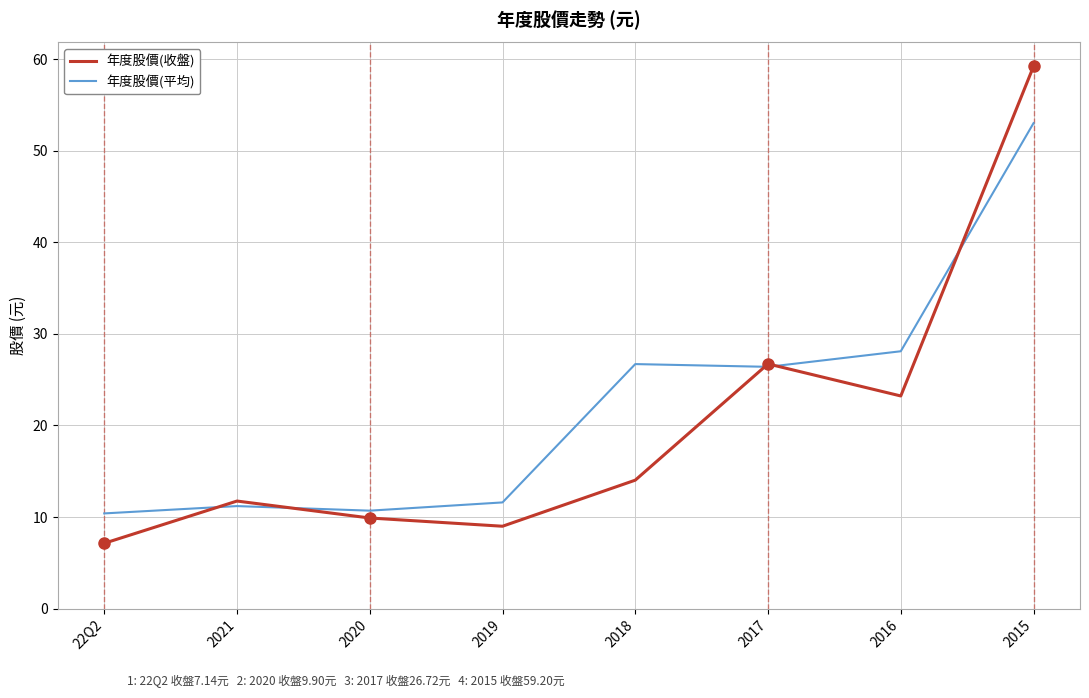

Reading left to right, transcribe all the data shown in this chart.

年度股價(收盤): 7.1	11.8	9.9	9.0	14.0	26.7	23.2	59.2
年度股價(平均): 10.4	11.2	10.7	11.6	26.7	26.4	28.1	53.0